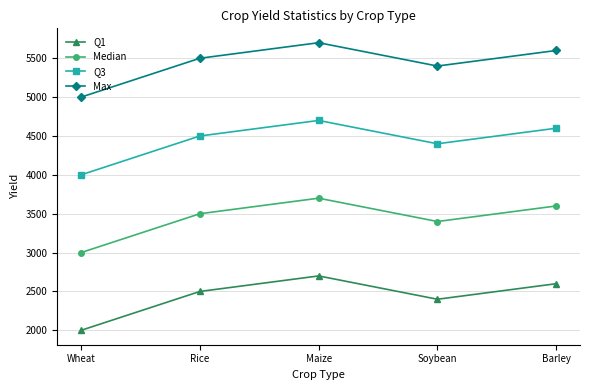

Where is Q1 nearest to the value 2350?

Soybean